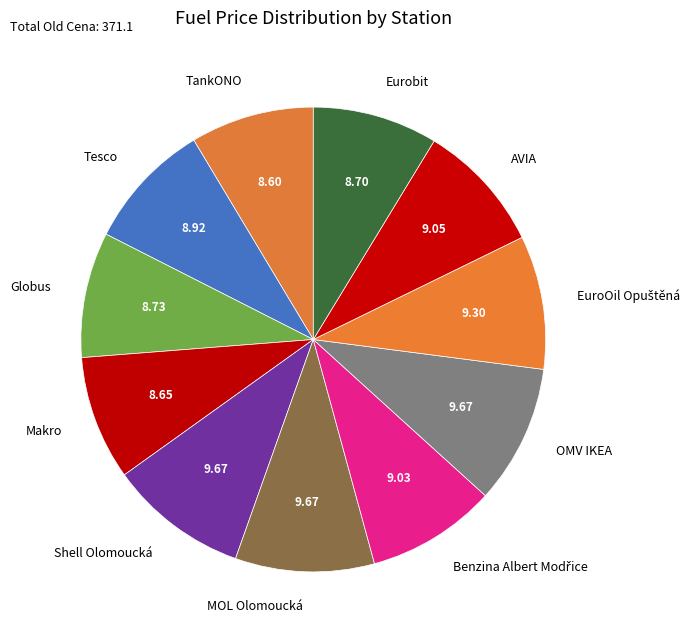

Combined, do Makro and Globus account for over 50%?

No